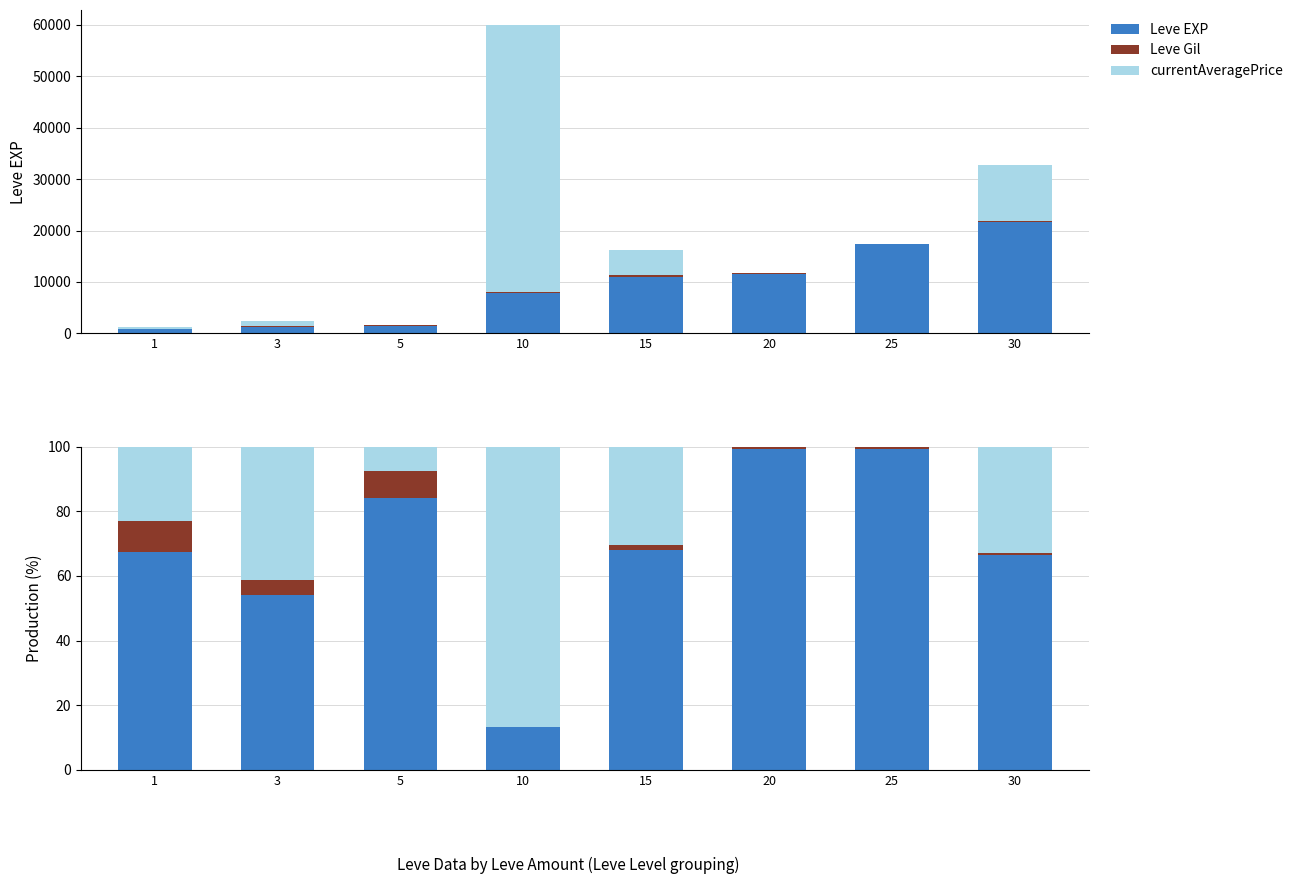

List the series in order of their overall mean, highest first.

Leve EXP, currentAveragePrice, Leve Gil